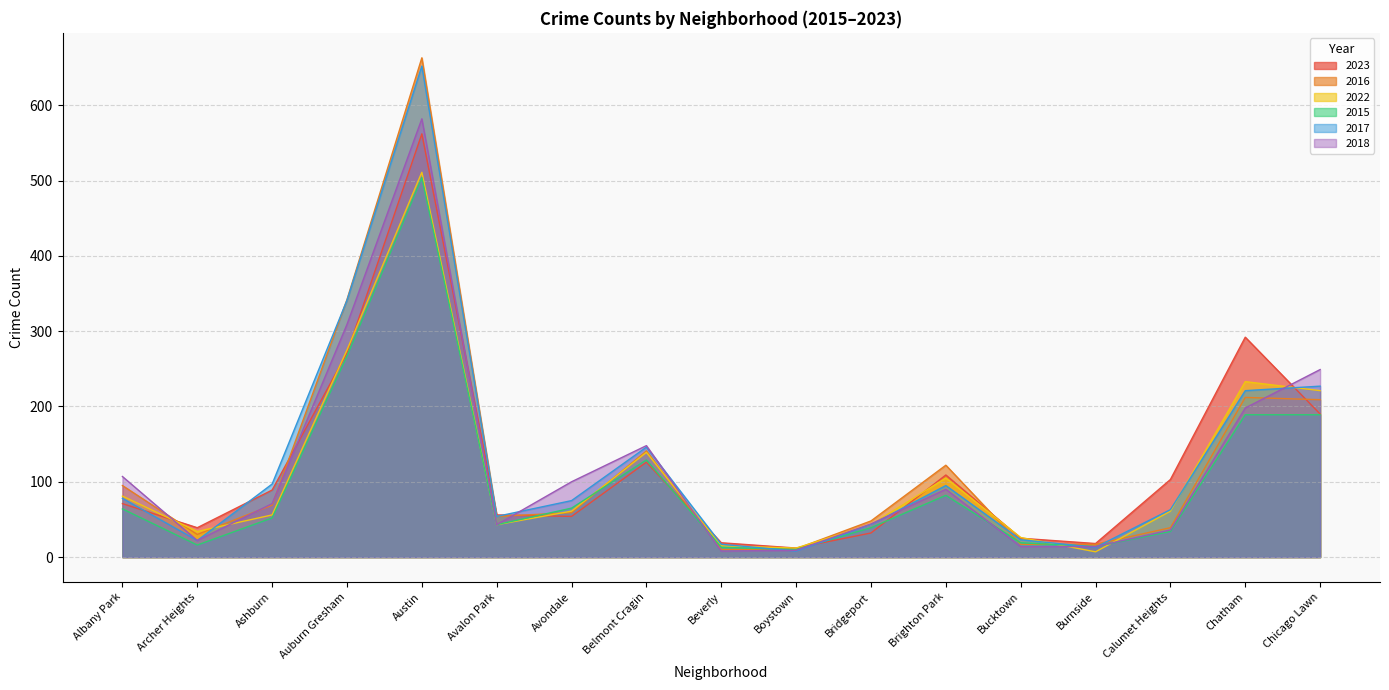

How many values in the 2018 series are below 71?

8